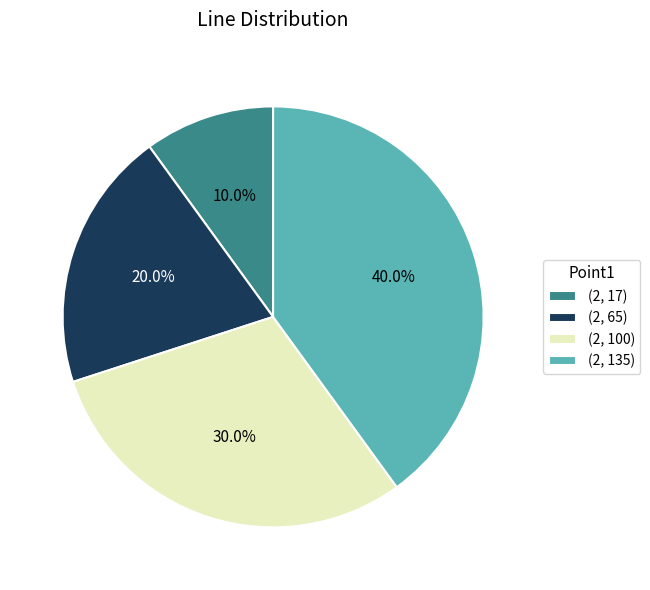

Is (2, 17) the majority of the pie?

No